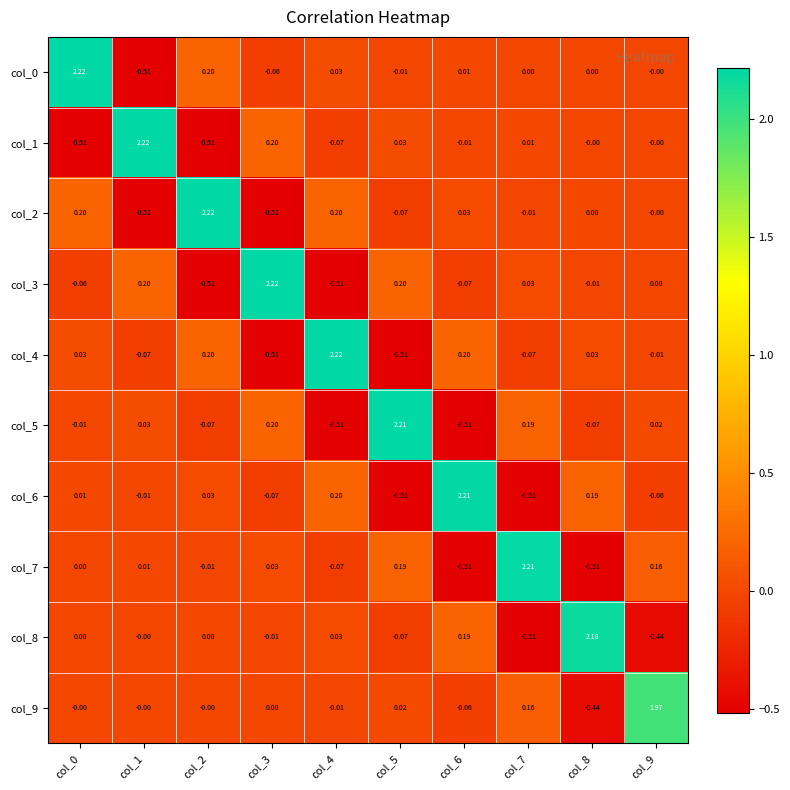

Is the value of col_3 at col_7 greater than the value of col_1 at col_7?

Yes